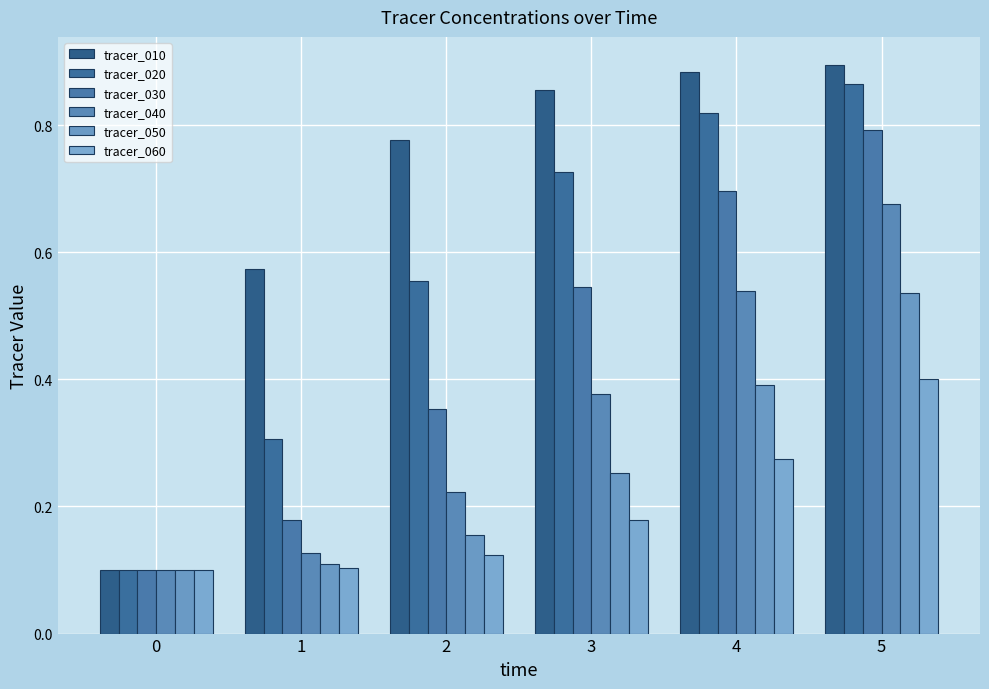

Which series has the largest range (max minus min)?

tracer_010